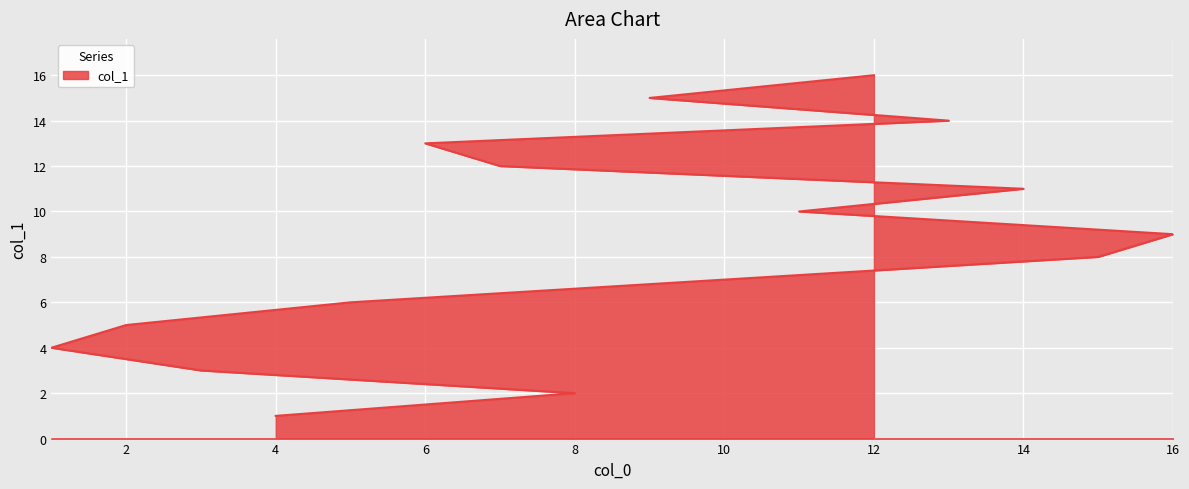

Between 1 and 4, which is larger?

1